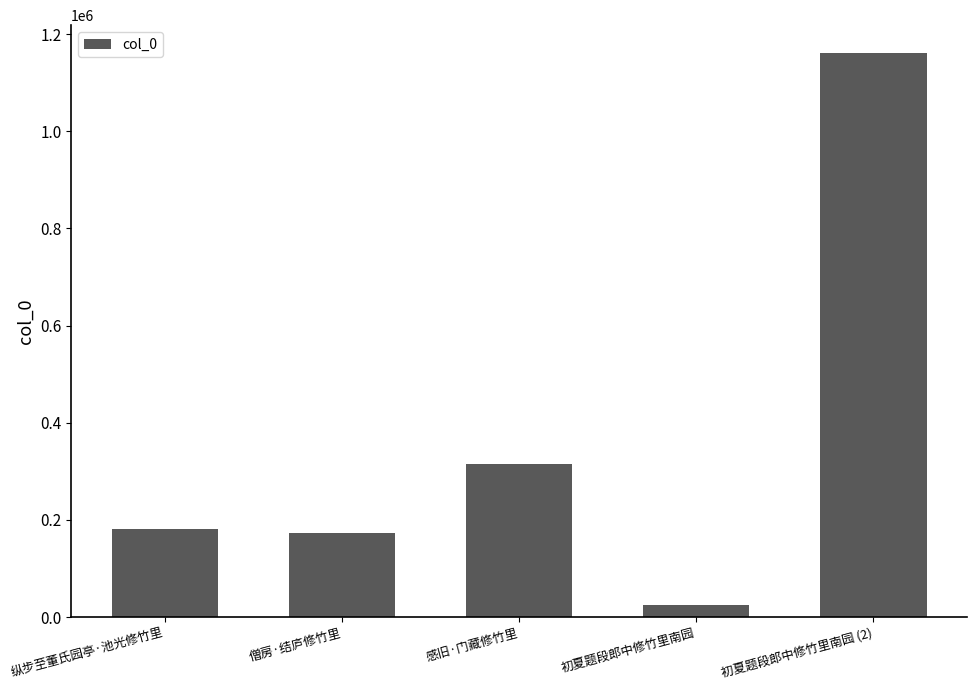

What is the ratio of the value at 初夏题段郎中修竹里南园 (2) to the value at 僧房·结庐修竹里?

6.7